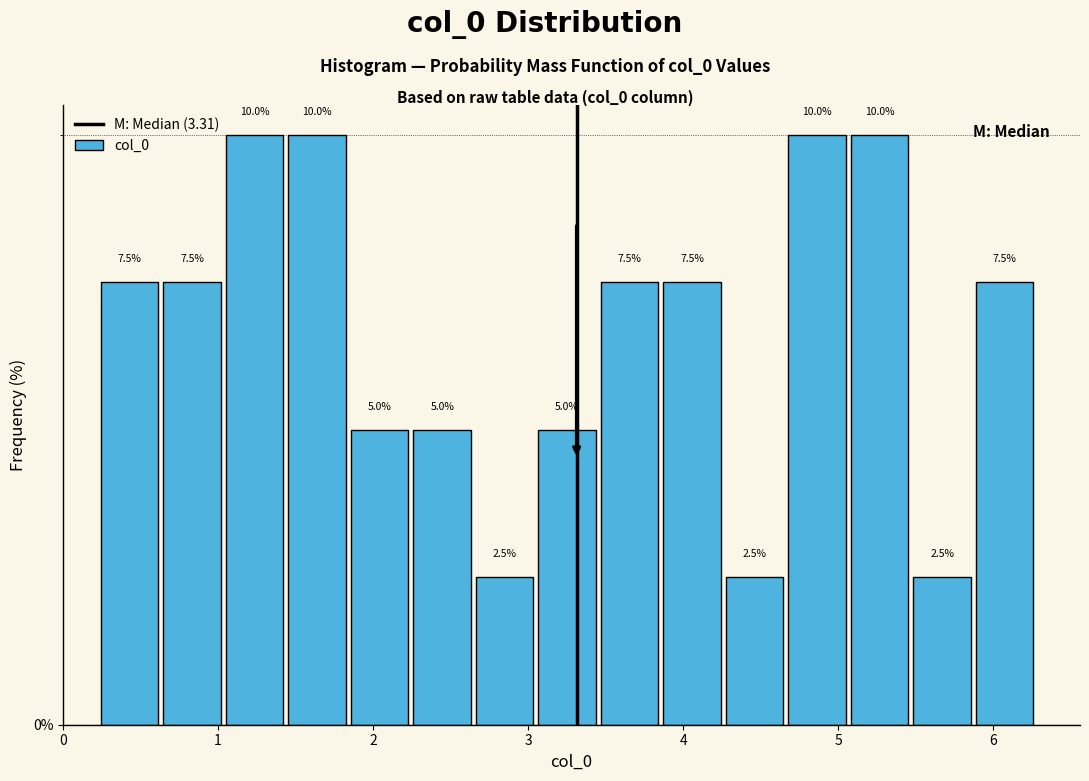

Reading left to right, transcribe this chart: for each bar, give the range it covers on the x-axis and its height. The bar edges are not printed on the chart, so give them approximately, as read against the axis.

0.2 to 0.6: 7.5
0.6 to 1.0: 7.5
1.0 to 1.4: 10.0
1.4 to 1.8: 10.0
1.8 to 2.2: 5.0
2.2 to 2.6: 5.0
2.6 to 3.1: 2.5
3.1 to 3.5: 5.0
3.5 to 3.9: 7.5
3.9 to 4.3: 7.5
4.3 to 4.7: 2.5
4.7 to 5.1: 10.0
5.1 to 5.5: 10.0
5.5 to 5.9: 2.5
5.9 to 6.3: 7.5